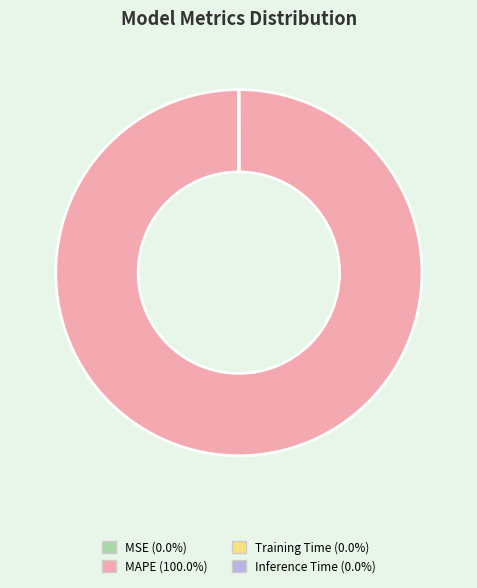

What is the largest slice in the pie chart?

MAPE